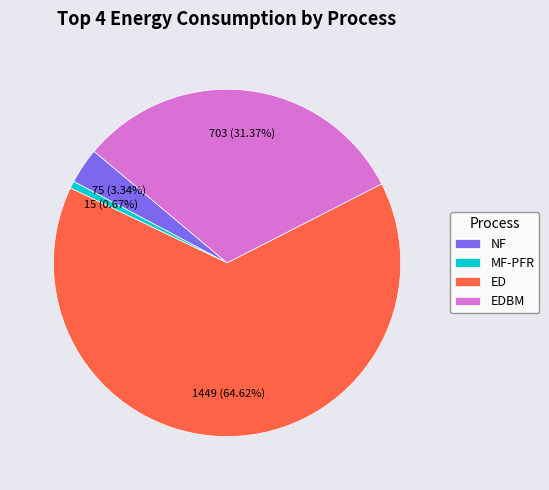

Which slice is the smallest?

MF-PFR